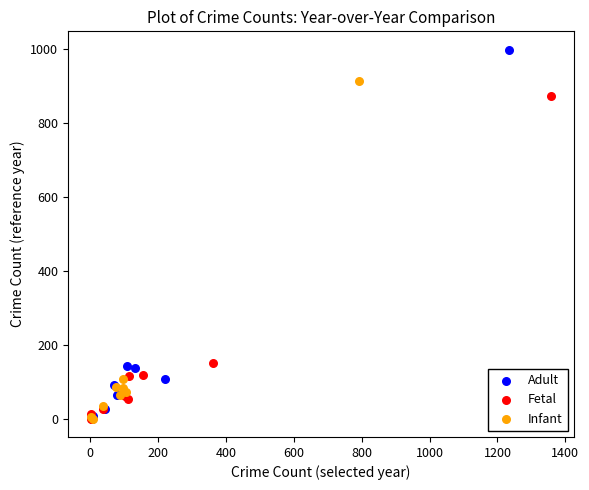

Which series has the largest Y range (max minus min)?

Adult